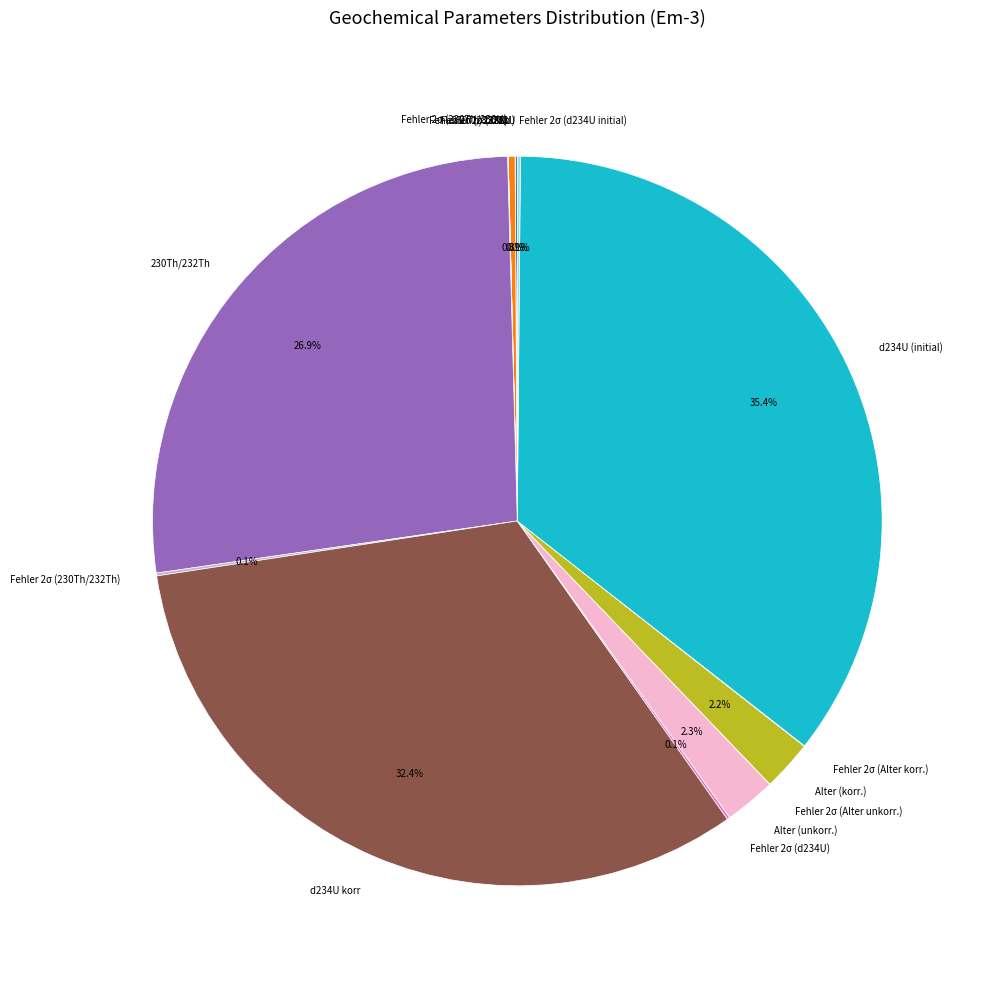

What portion of the pie excludes Alter (unkorr.)?

97.7%